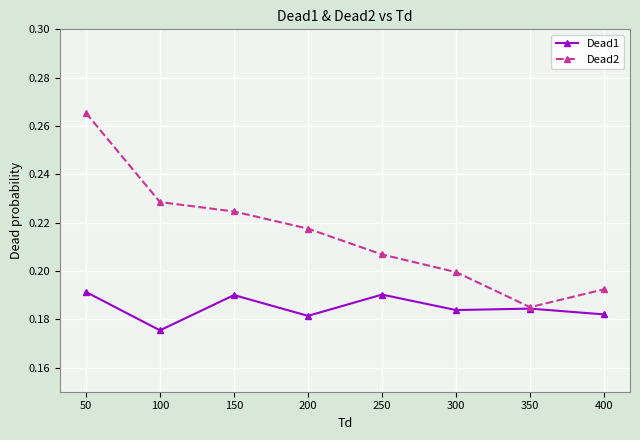

Which category has the lowest value across all series?

100